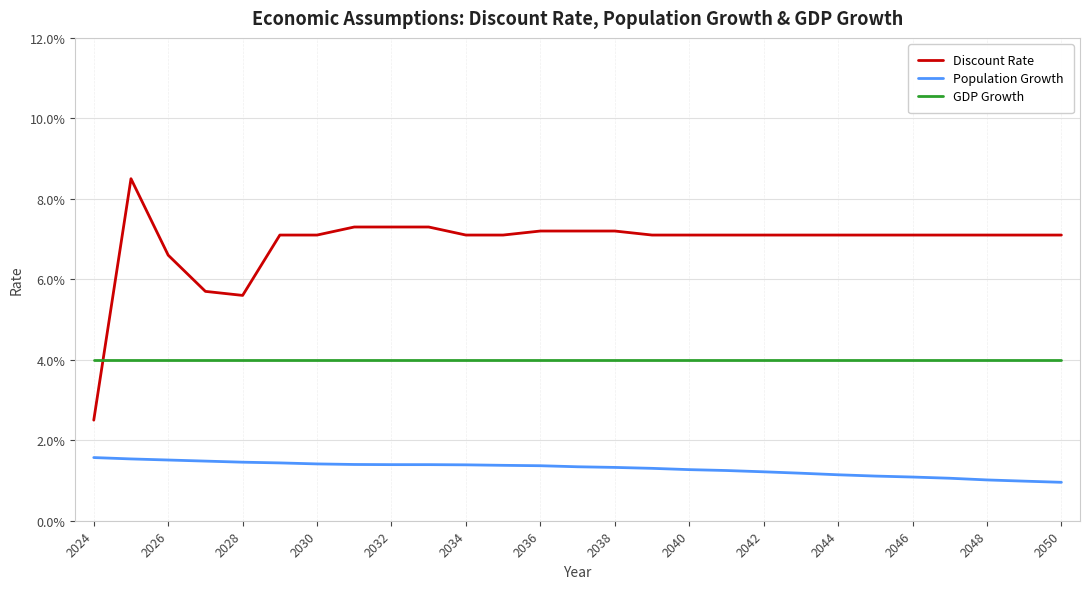

Does the chart have visible grid lines?

Yes